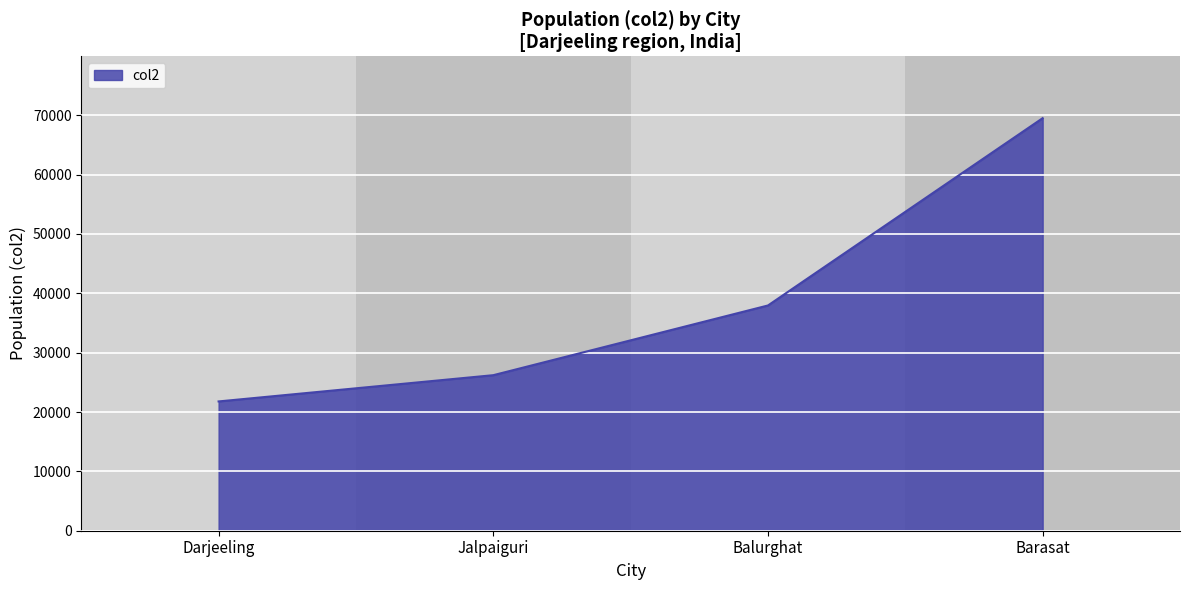

How many distinct data groups are displayed?

1